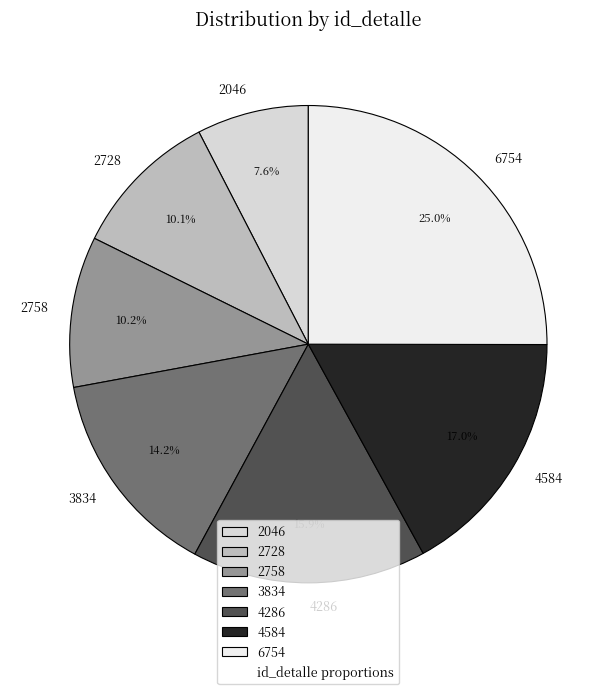

Is there any slice that represents more than half of the pie?

No